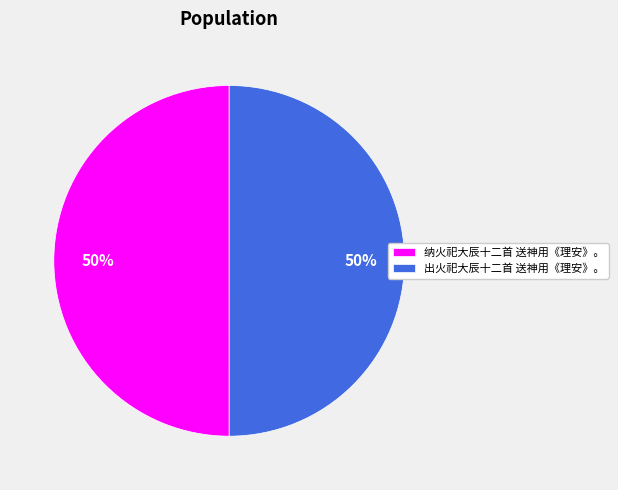

To the nearest percent, what portion does 出火祀大辰十二首 送神用《理安》。 represent?

50%